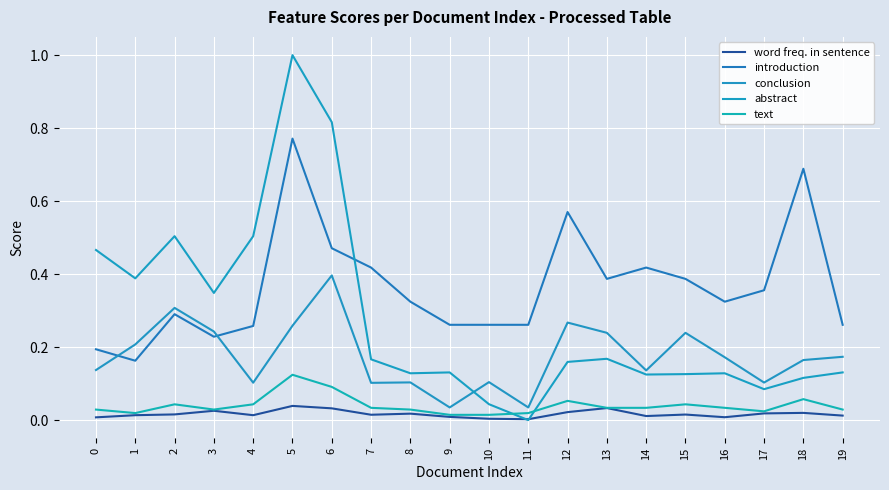

True or false: word freq. in sentence and introduction cross at least once.

False